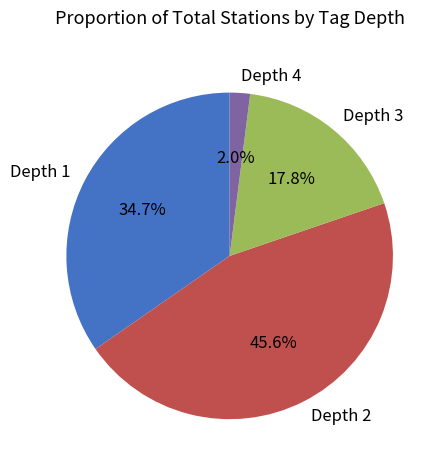

Between Depth 2 and Depth 3, which is larger?

Depth 2